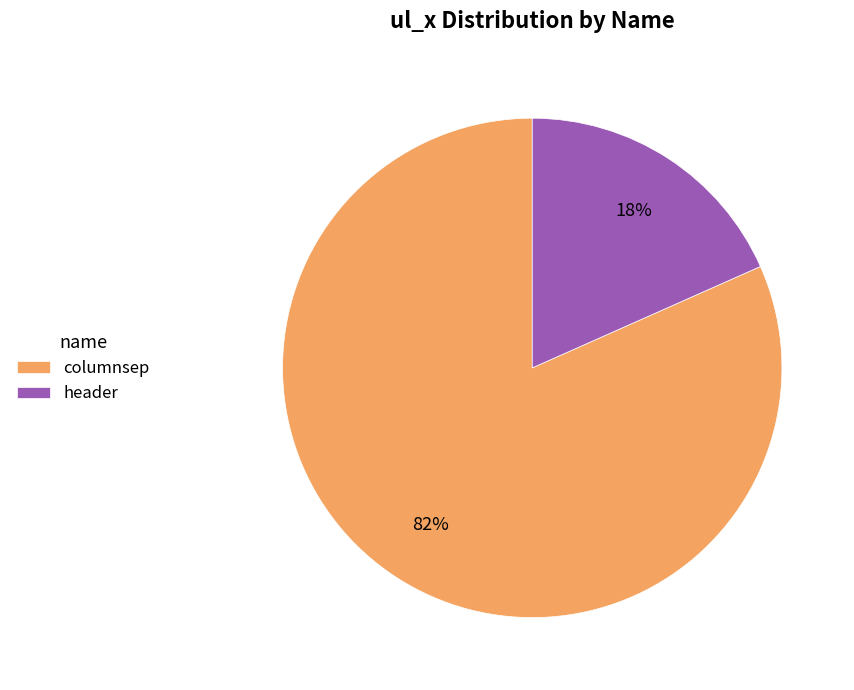

True or false: header accounts for 18% of the total.

True